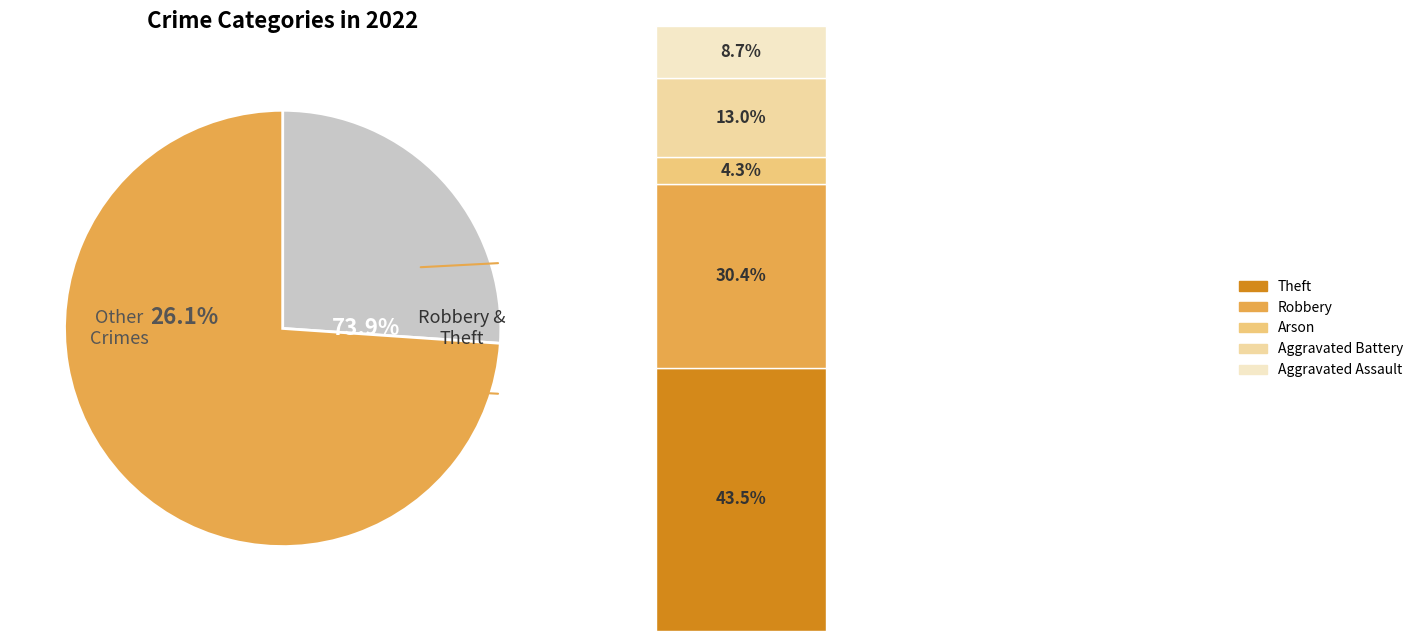

Approximately how many times larger is the value at Theft compared to Aggravated Assault?

5.0